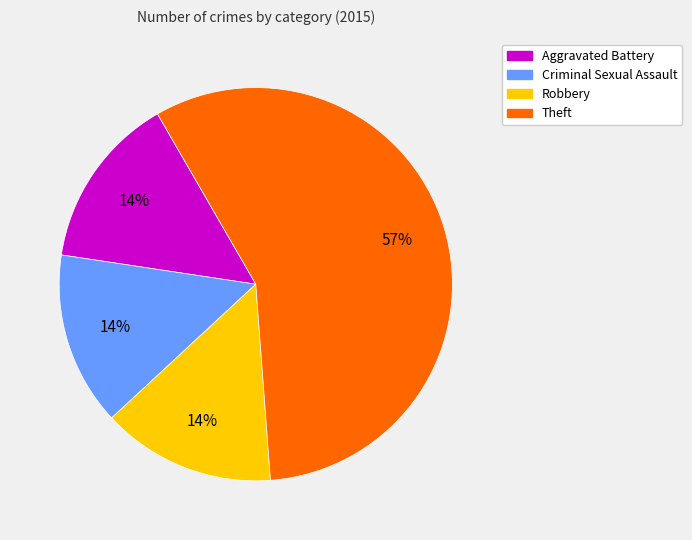

Do Criminal Sexual Assault and Theft together represent more than half of the pie?

Yes